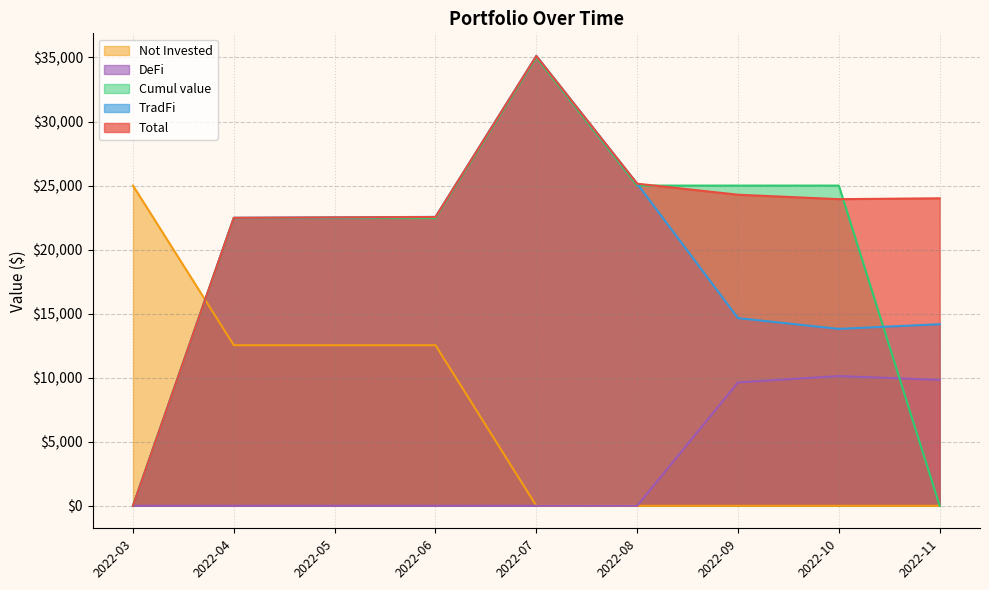

What is the greatest value displayed?

35130.0